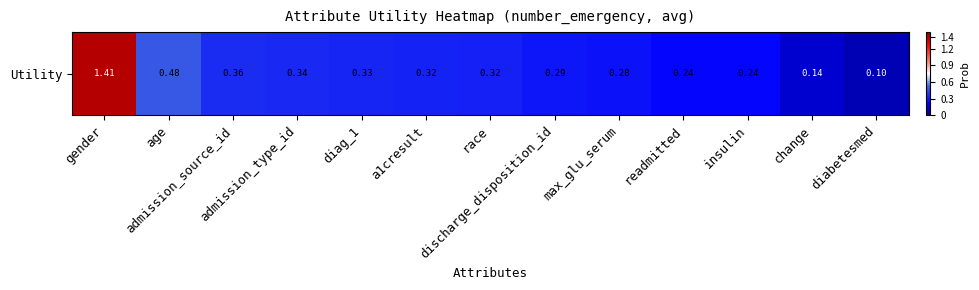

The chart shows a value of 0.4 at max_glu_serum. True or false?

False